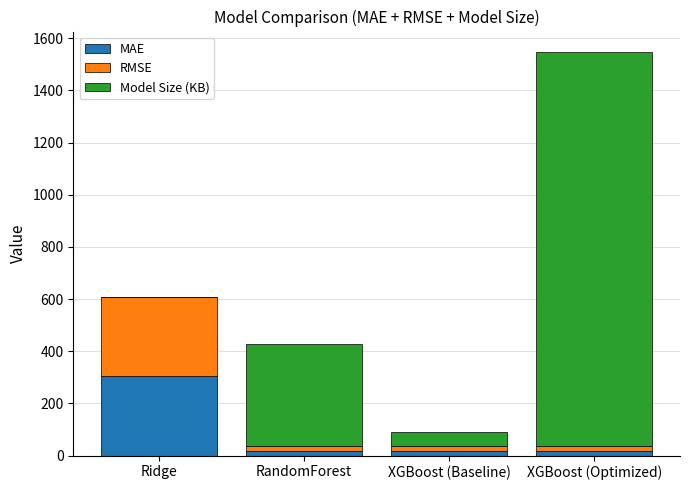

Which category has the highest value in the MAE series?

Ridge